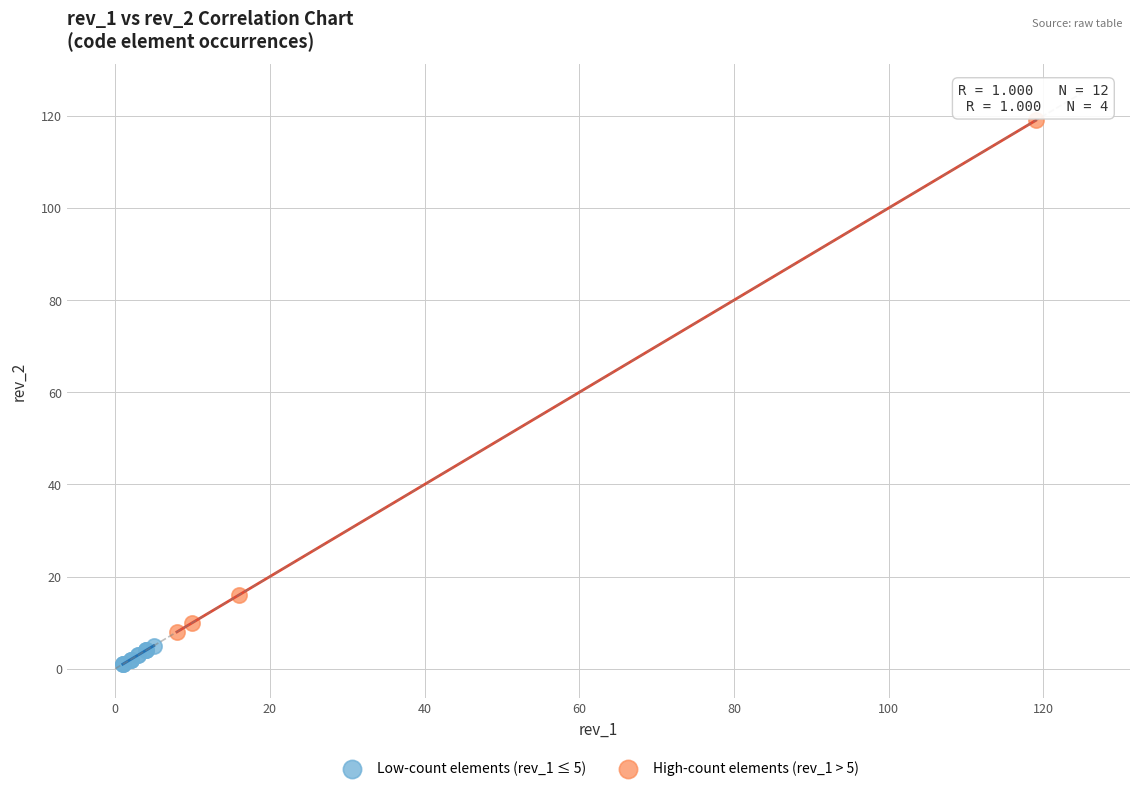

Which series contains the lowest Y value?

Low-count elements (rev_1 ≤ 5)